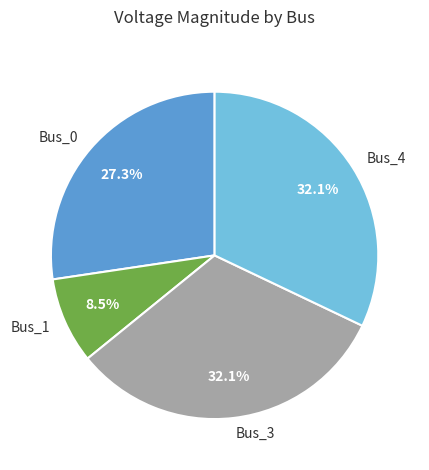

Count the number of slices in the pie.

4